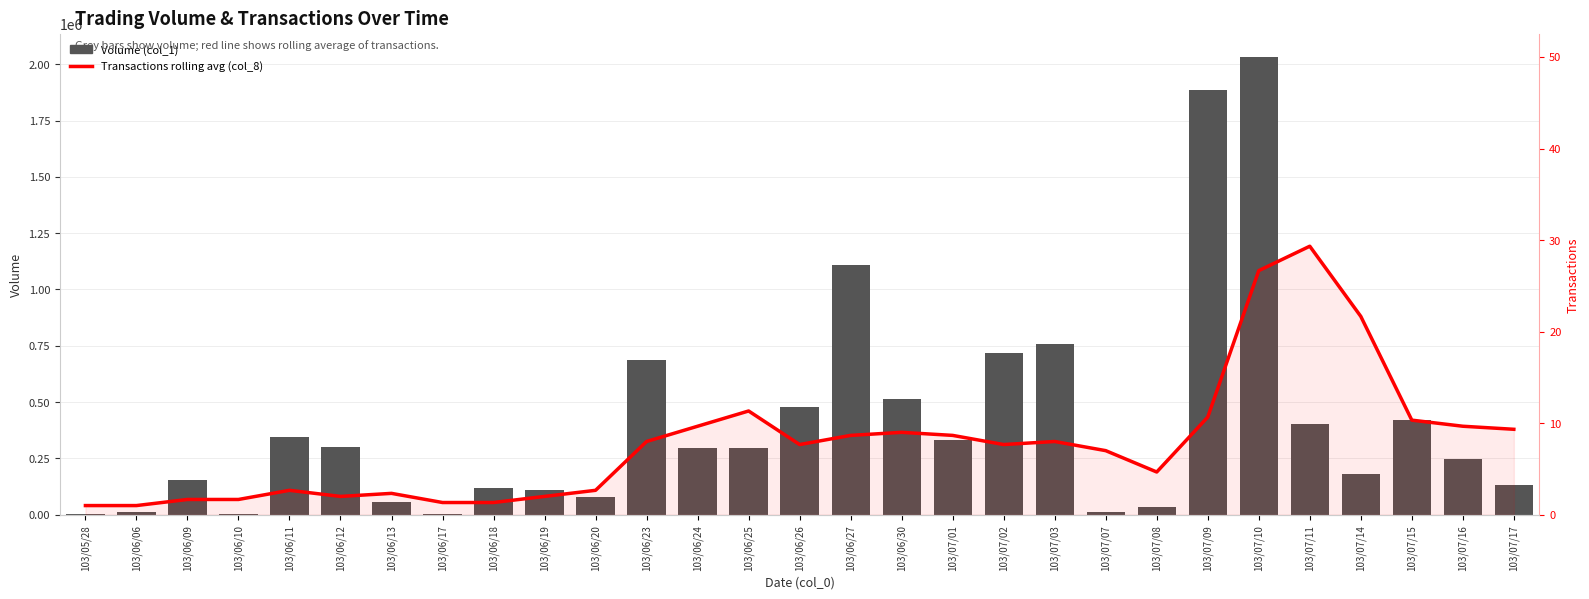

How many data points does each series have?

29